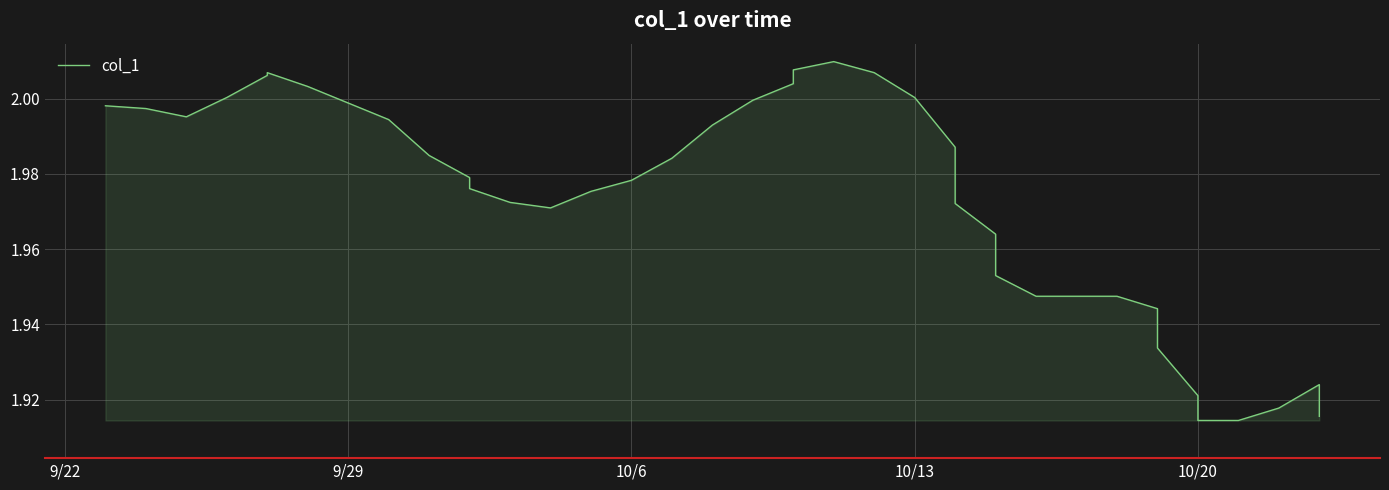

The value at 21 is 3.3. True or false?

False